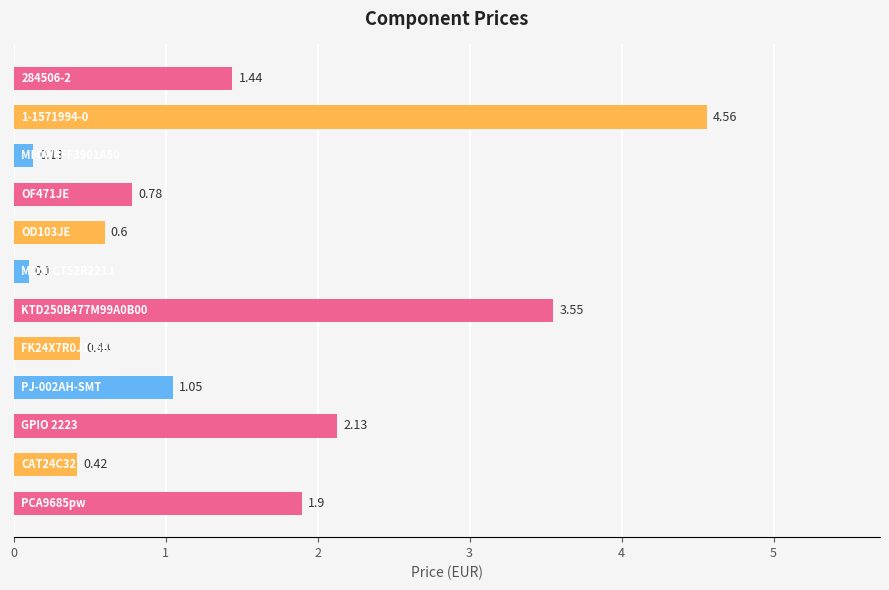

What is the difference between the maximum and minimum values?

4.5